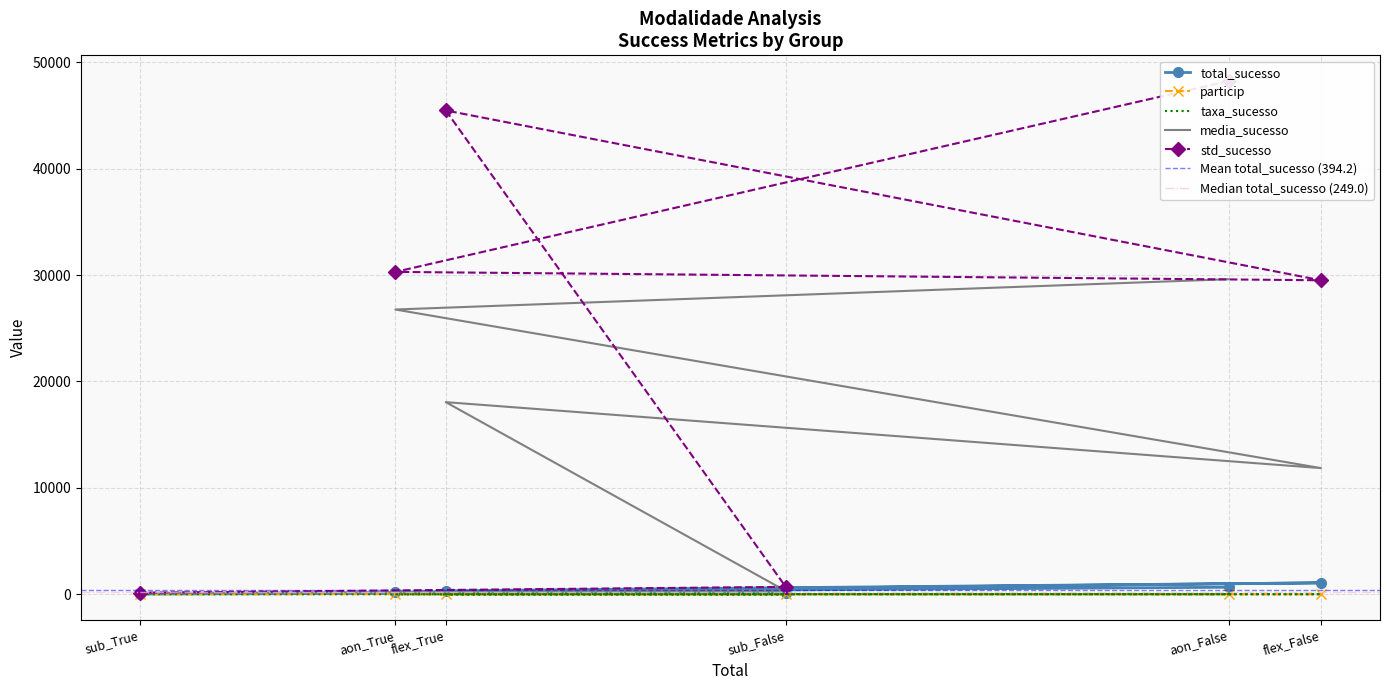

True or false: std_sucesso and taxa_sucesso cross at least once.

False